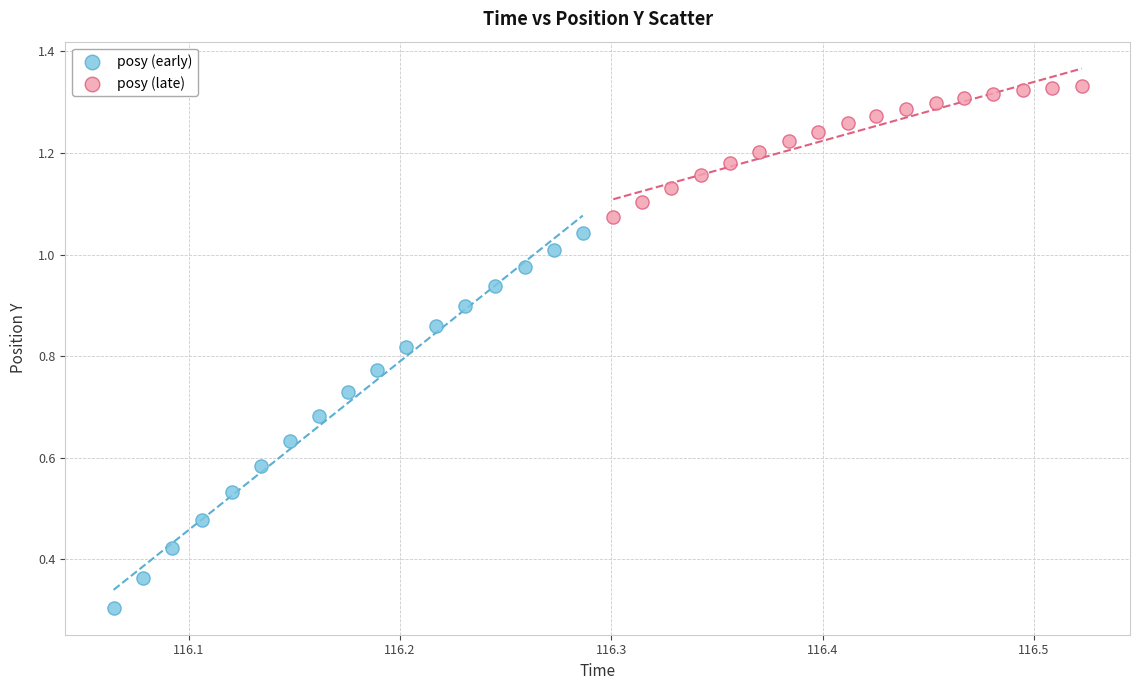

Which series reaches the maximum Y coordinate?

posy (late)